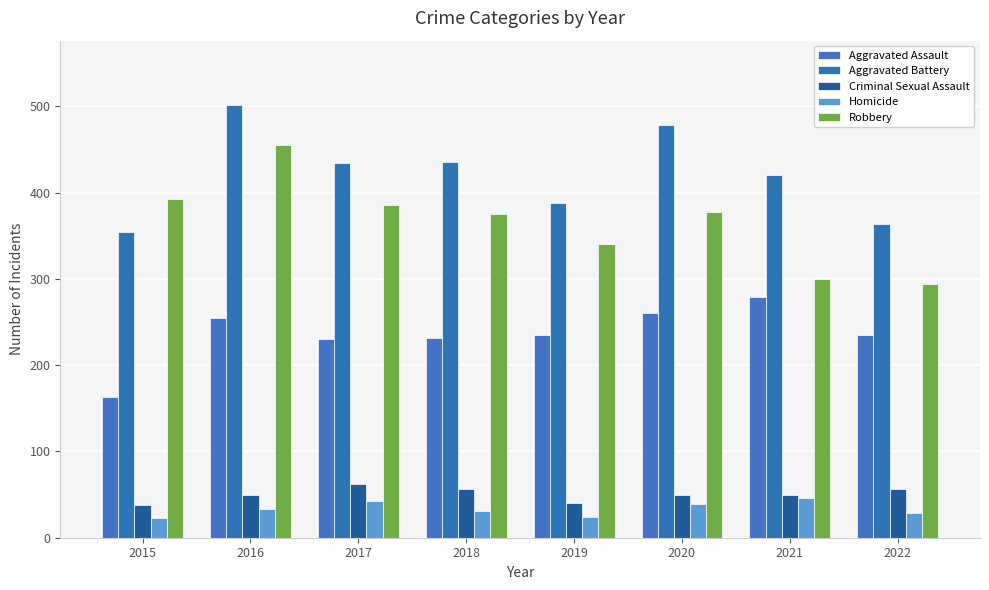

How many values in the Aggravated Battery series are below 434?

4